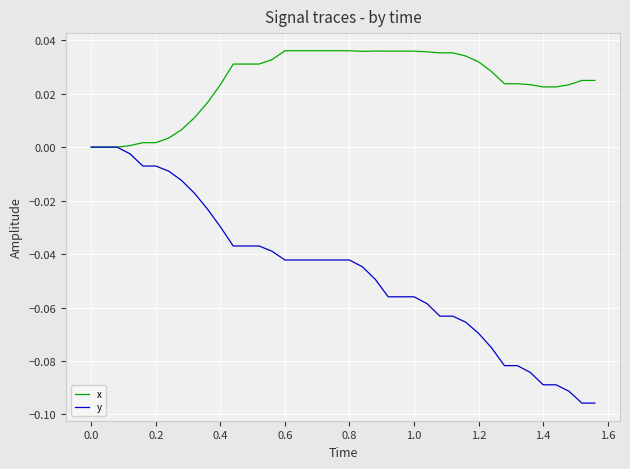

What are all the series names shown in the legend?

x, y